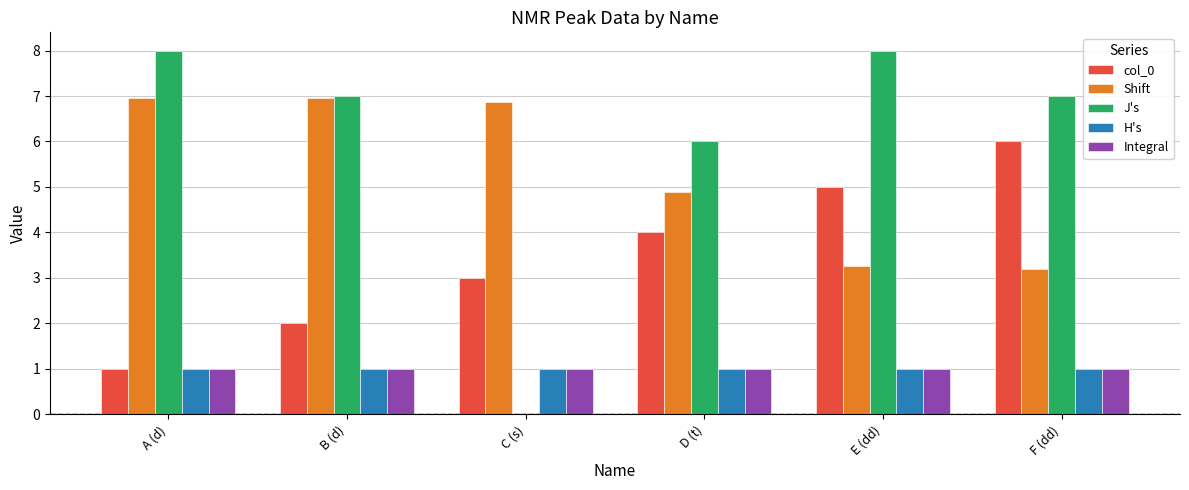

What is the sum of the Shift values at C (s) and E (dd)?

10.1